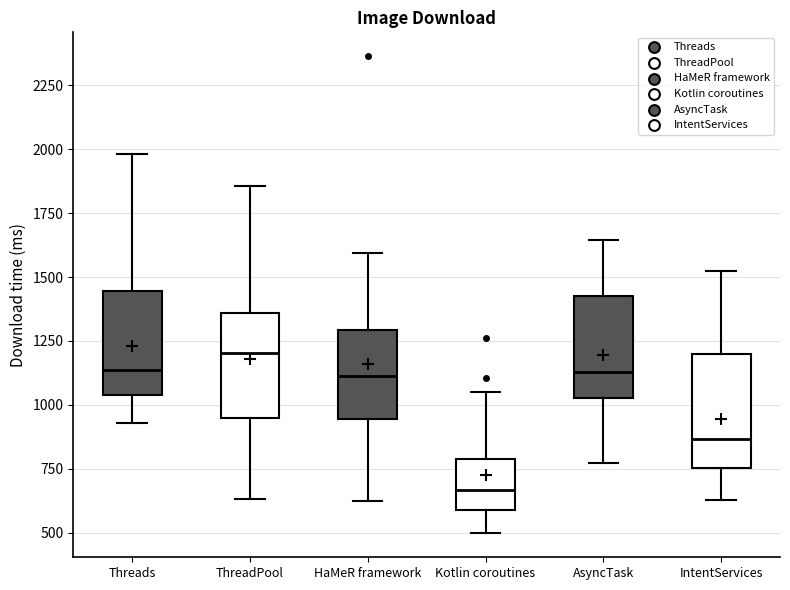

Where does the median line of the box for Threads sit on the y-axis? The values are not printed on the chart, so give them approximately, as read against the axis.

1150